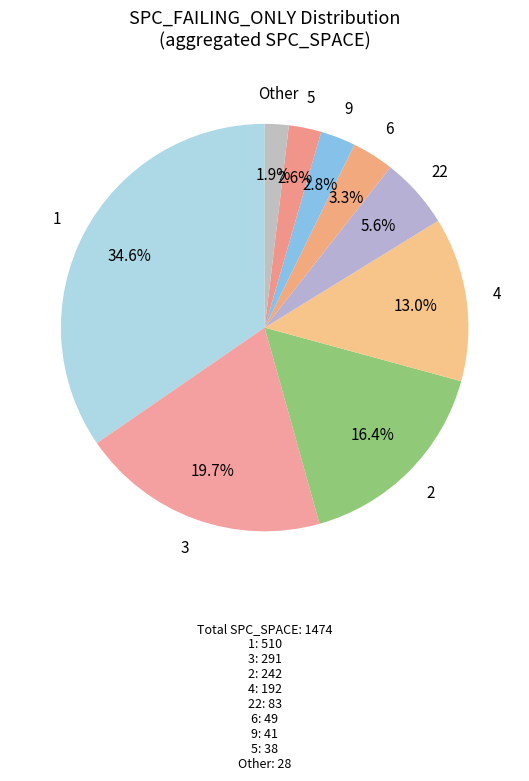

Is 5 the majority of the pie?

No